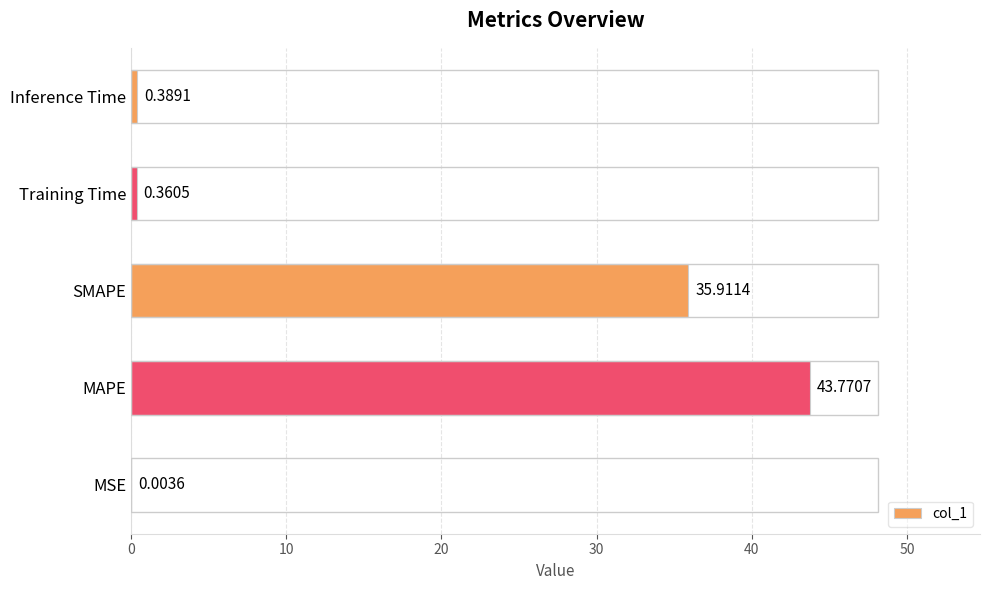

What is the average value?

16.1